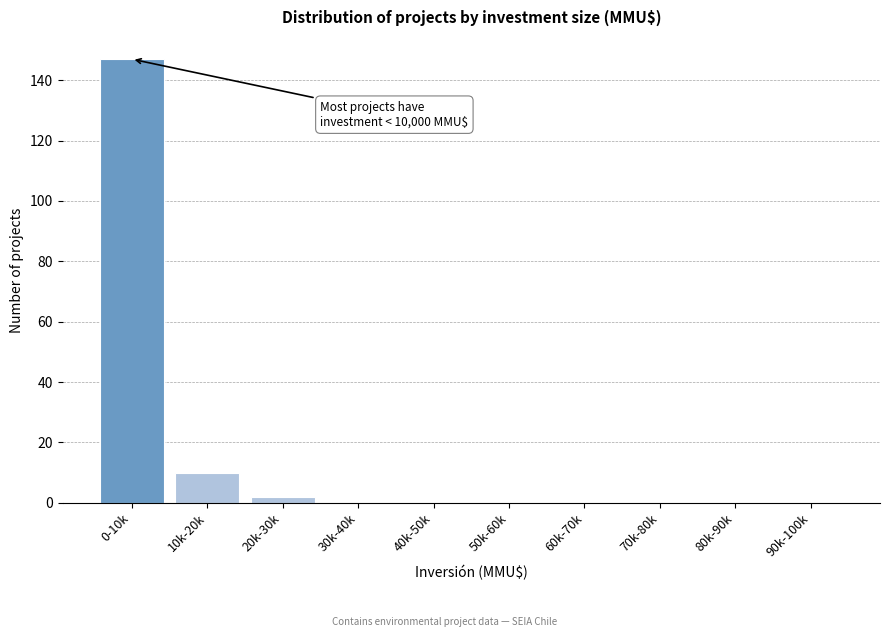

Reading left to right, transcribe all the data shown in this chart.

0-10k=147	10k-20k=10	20k-30k=2	30k-40k=0	40k-50k=0	50k-60k=0	60k-70k=0	70k-80k=0	80k-90k=0	90k-100k=0